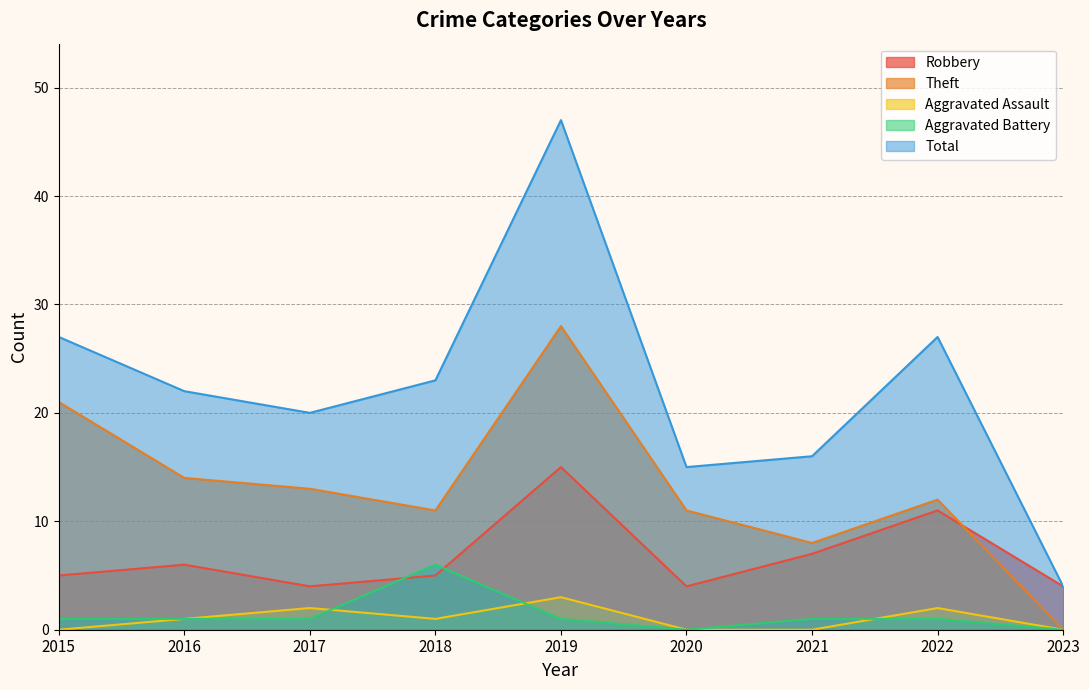

Reading left to right, transcribe all the data shown in this chart.

Robbery: 2015=5	2016=6	2017=4	2018=5	2019=15	2020=4	2021=7	2022=11	2023=4
Theft: 2015=21	2016=14	2017=13	2018=11	2019=28	2020=11	2021=8	2022=12	2023=0
Aggravated Assault: 2015=0	2016=1	2017=2	2018=1	2019=3	2020=0	2021=0	2022=2	2023=0
Aggravated Battery: 2015=1	2016=1	2017=1	2018=6	2019=1	2020=0	2021=1	2022=1	2023=0
Total: 2015=27	2016=22	2017=20	2018=23	2019=47	2020=15	2021=16	2022=27	2023=4